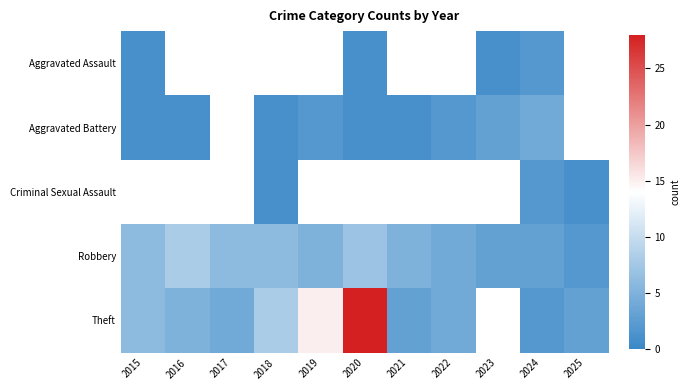

How many positive values does the Aggravated Assault series have?

4